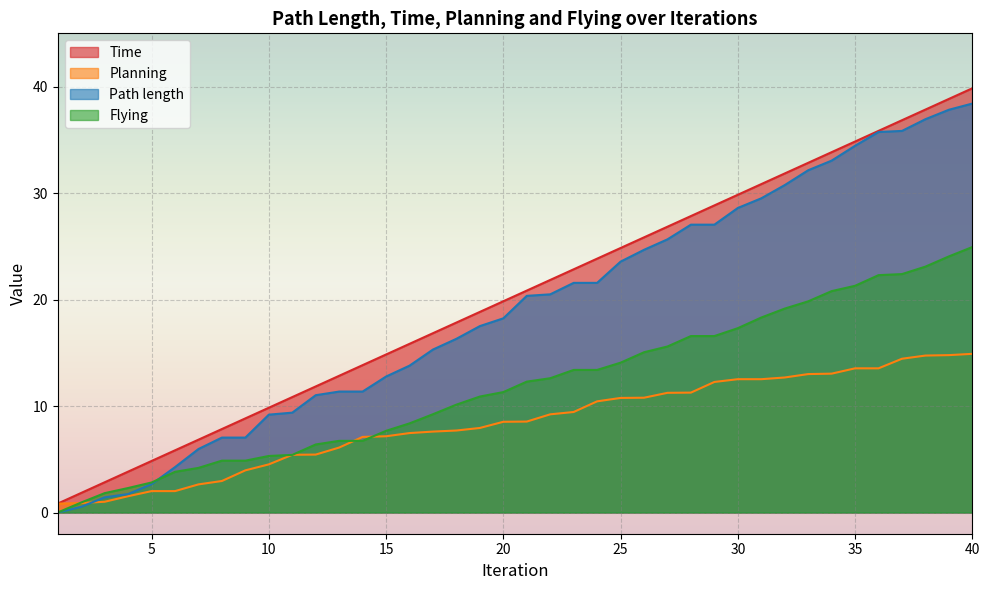

Between 3 and 11, which series saw the biggest shift?

Time